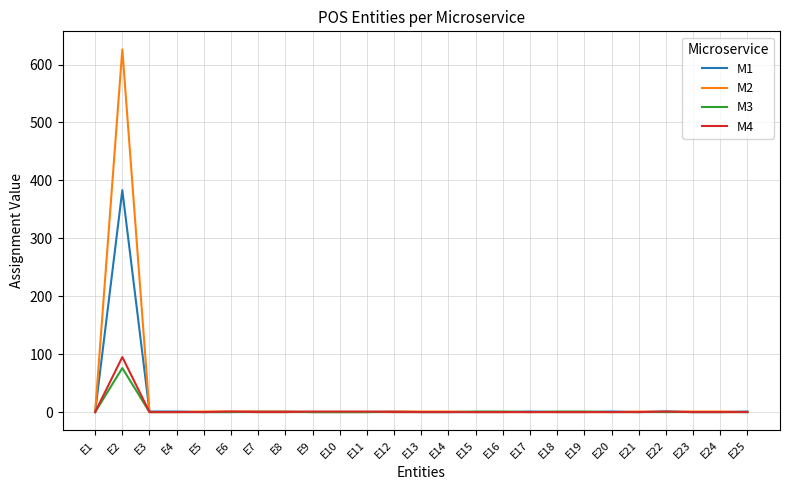

Which series has the largest range (max minus min)?

M2